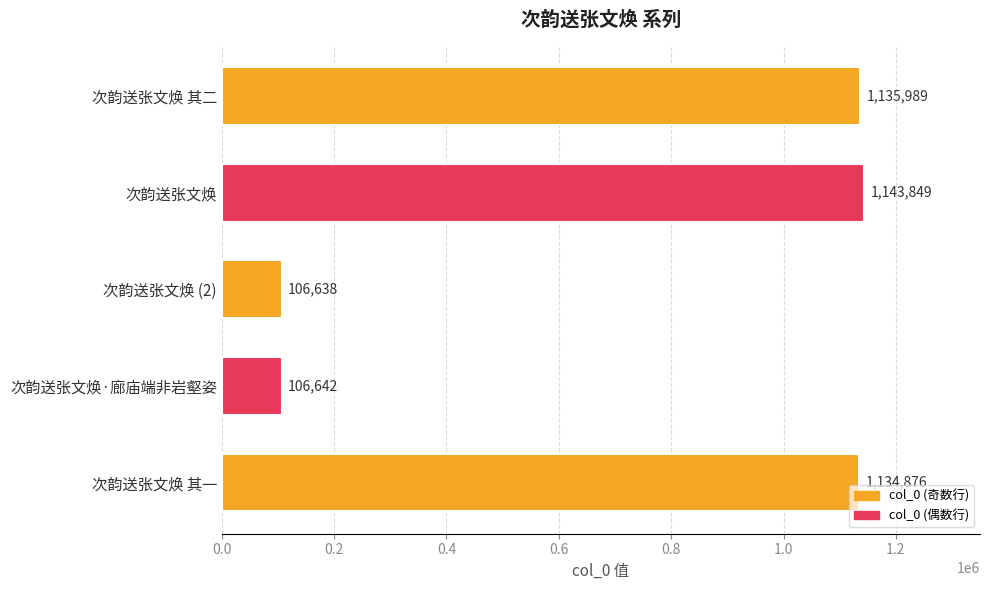

What is the sum of all values?

3627994